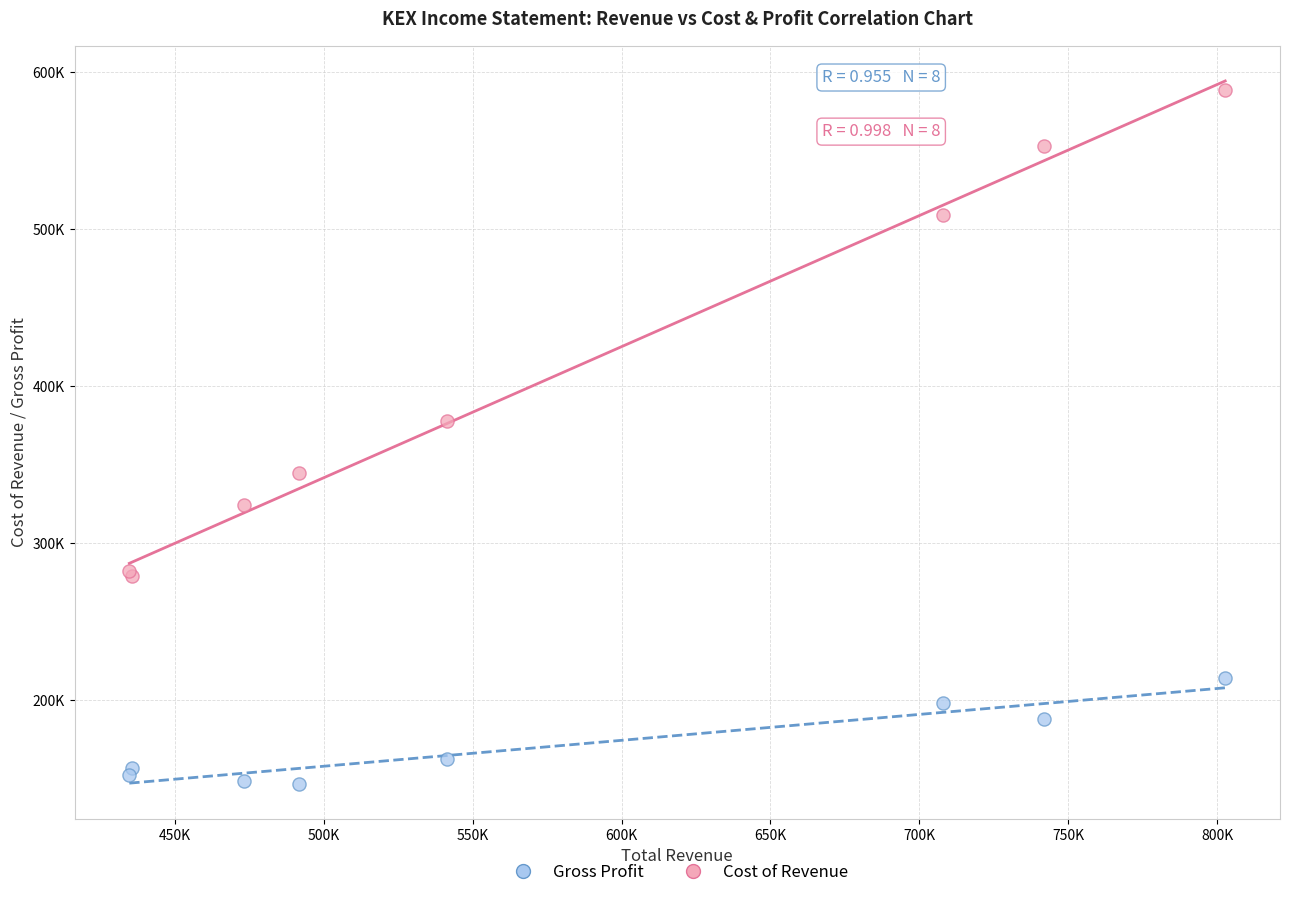

Which series has the widest spread of Y values?

Cost of Revenue